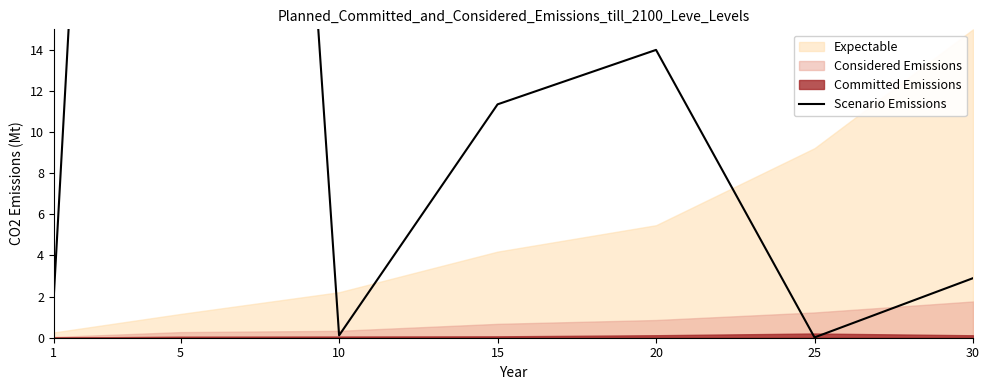

Reading left to right, what are all the values shown in this chart?

2.0	113.5	0.1	11.4	14.0	0.0	2.9